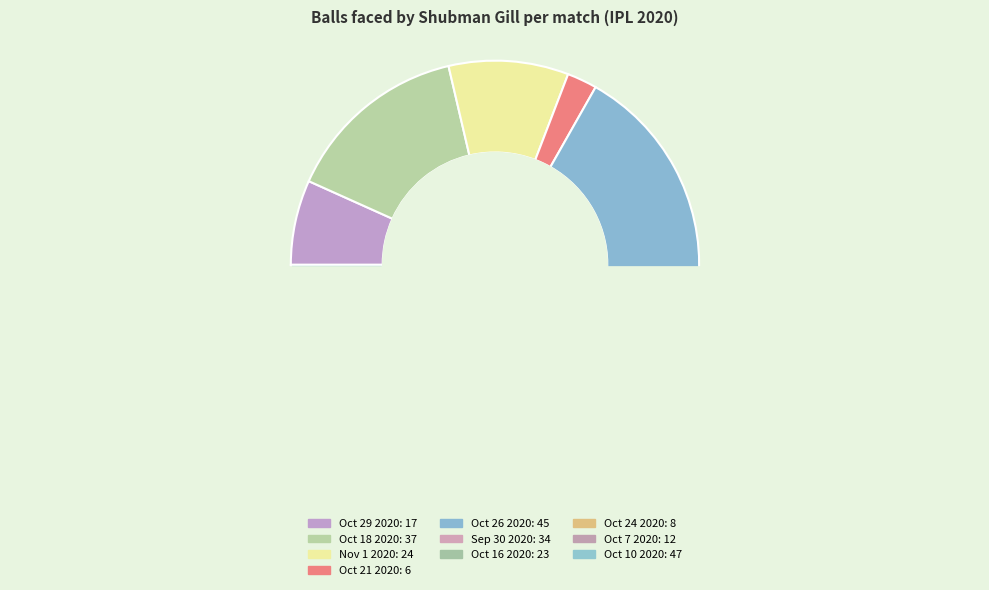

To the nearest percent, what is the combined percentage of Oct 26 2020 and Oct 29 2020?

25%